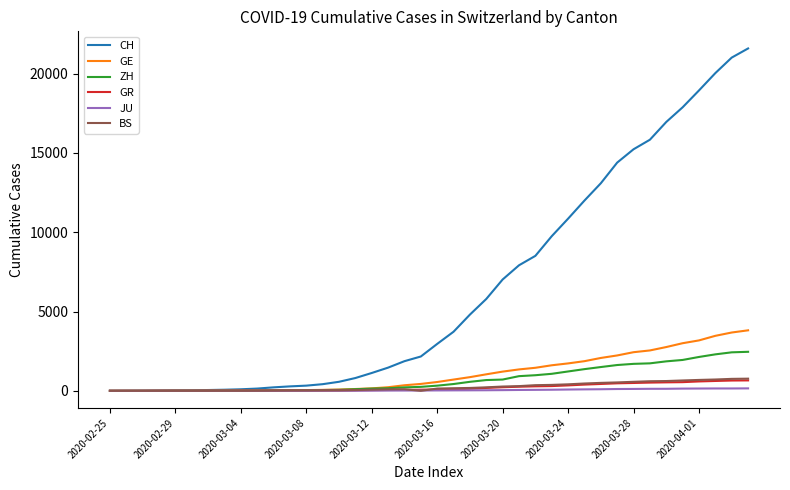

Count the number of data series in this chart.

6